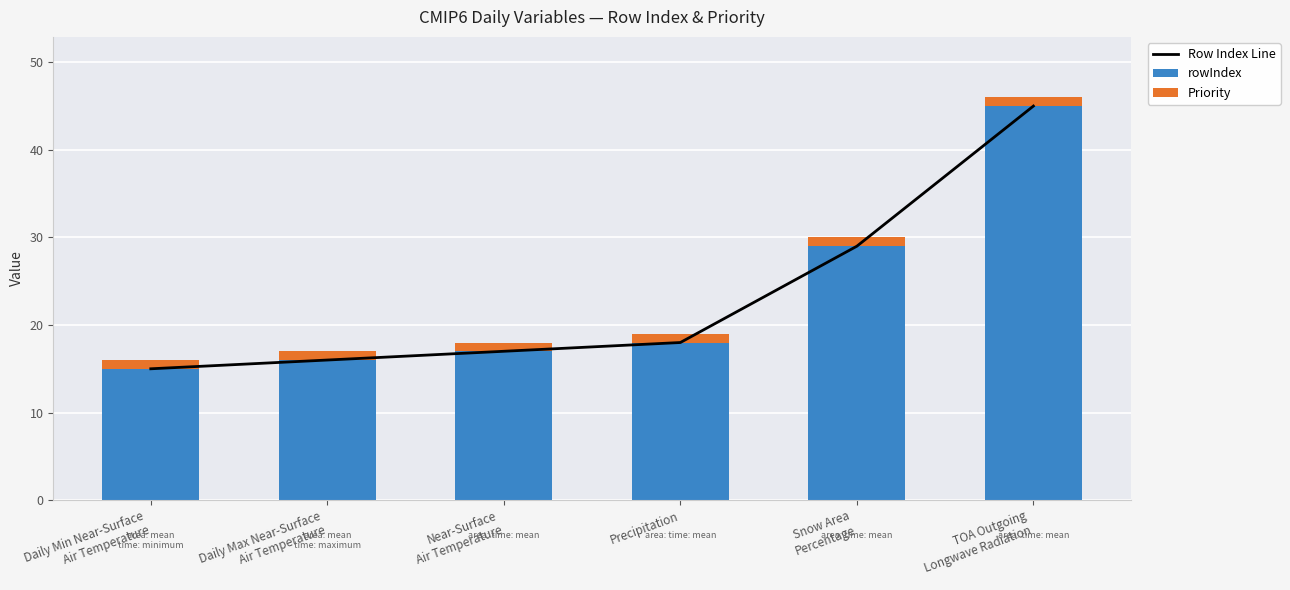

Which has a higher value, Daily Min Near-Surface
Air Temperature or Snow Area
Percentage?

Snow Area
Percentage